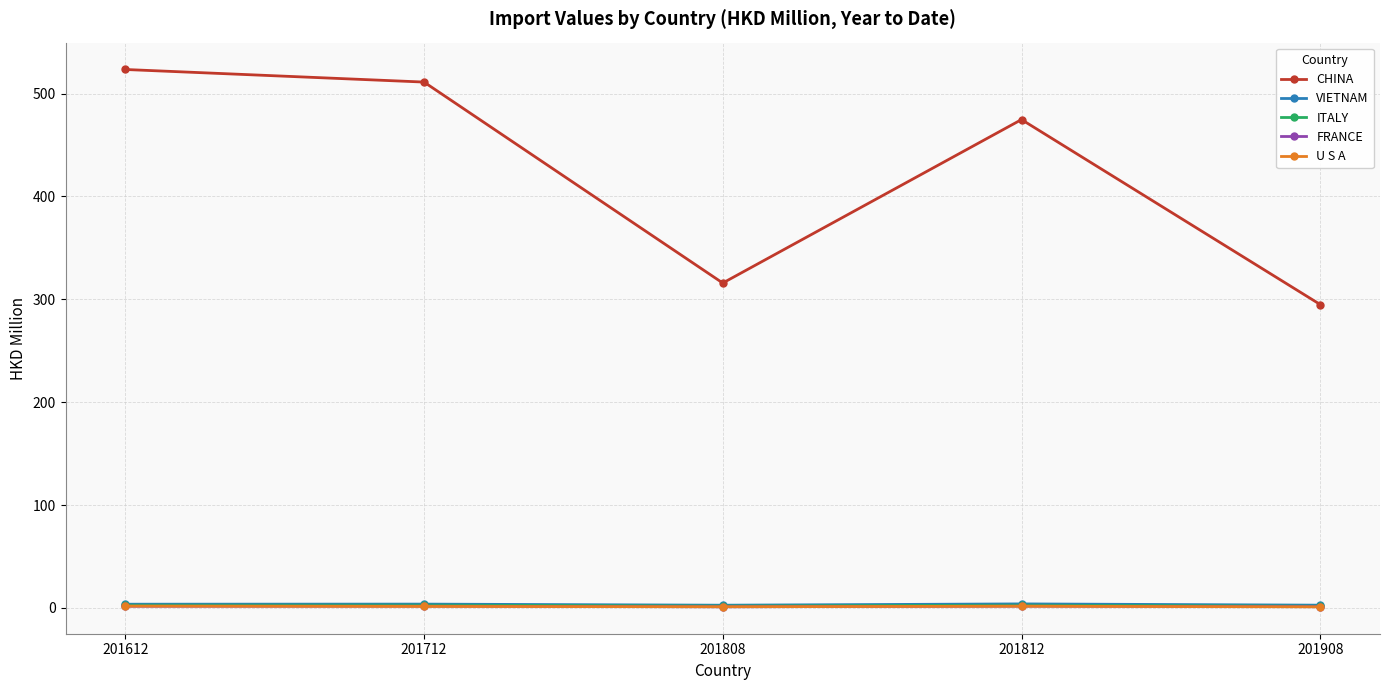

Between 201812 and 201908, which series saw the biggest shift?

CHINA